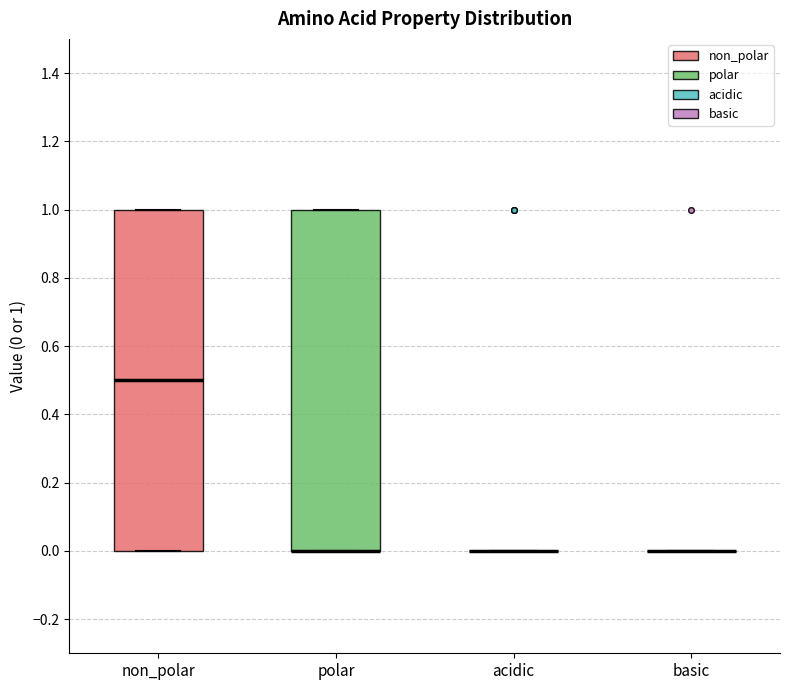

Reading left to right, read every box against the y-axis: the position of its median line, the range the box covers, and the ends of its whiskers. The values are not printed on the chart, so give them approximately, as read against the axis.

non_polar: median 0.5, box 0.0 to 1.0, whiskers 0.0 to 1.0
polar: median 0.0 (drawn on the box's lower edge), box 0.0 to 1.0, whiskers 0.0 to 1.0
acidic: box collapsed to a line at 0.0, whiskers 0.0 to 0.0
basic: box collapsed to a line at 0.0, whiskers 0.0 to 0.0